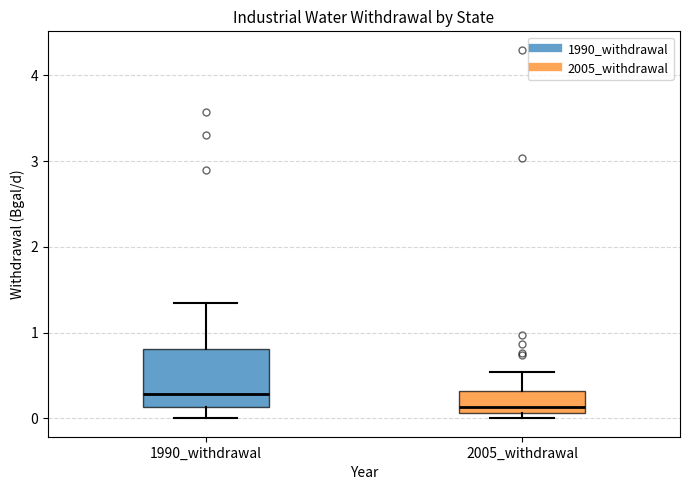

Reading left to right, transcribe this box plot: for each box, give where its median line is, the range the box spans, and where its two whiskers end, as read against the y-axis. The values are not printed on the chart, so give them approximately, as read against the axis.

1990_withdrawal: median 0.3, box 0.1 to 0.8, whiskers 0.0 to 1.3
2005_withdrawal: median 0.1 (just above the box's lower edge), box 0.1 to 0.3, whiskers 0.0 to 0.5